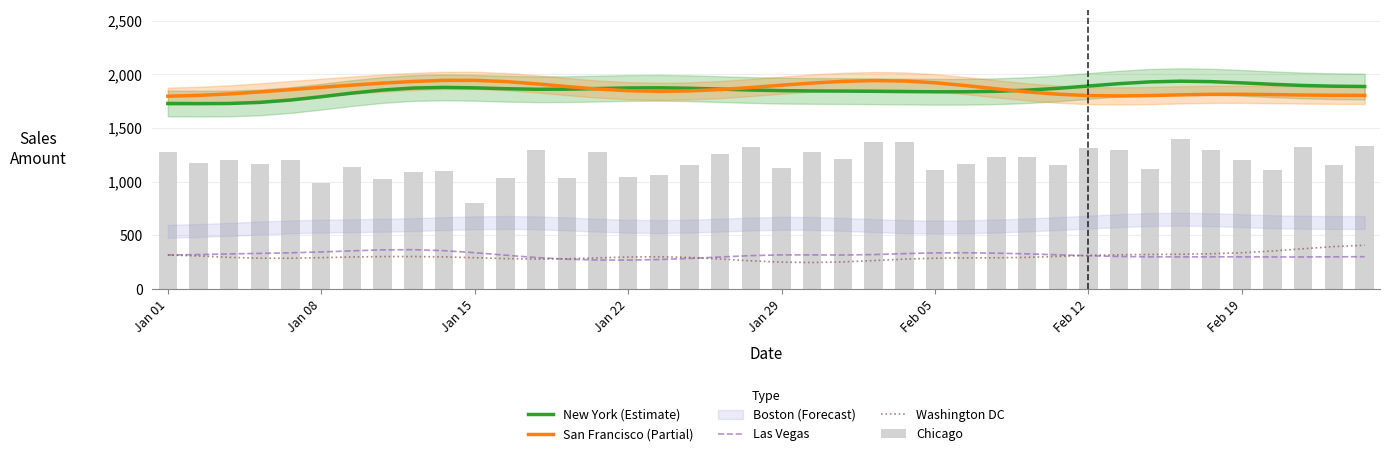

What is the difference between the Las Vegas values at 19 and 25?

25.5